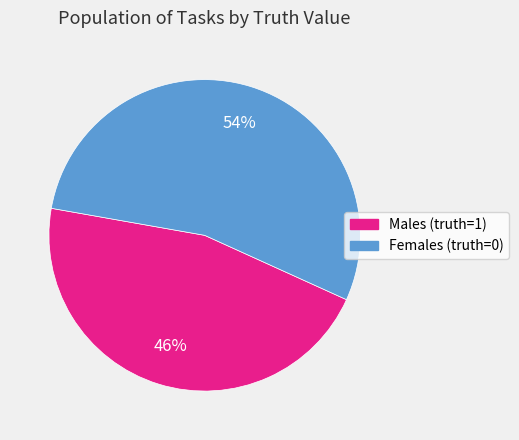

To the nearest percent, what is the difference between the largest and smallest slice percentages?

8%